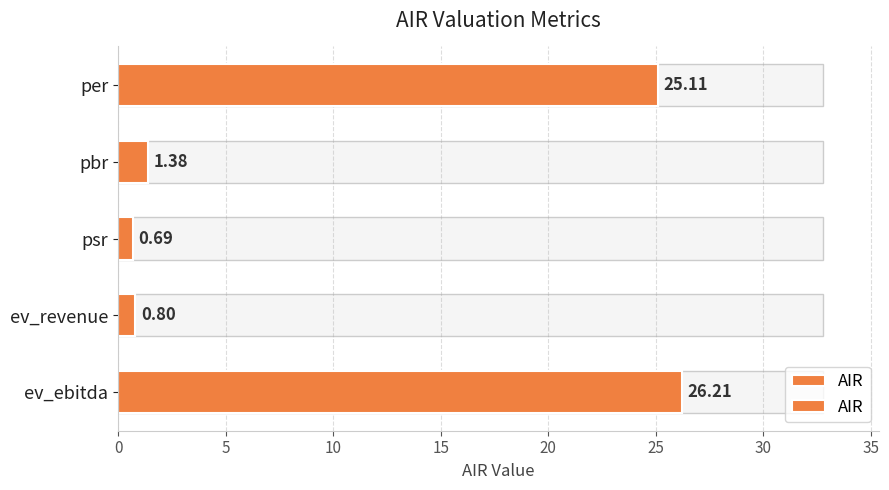

How many series are shown in this chart?

1